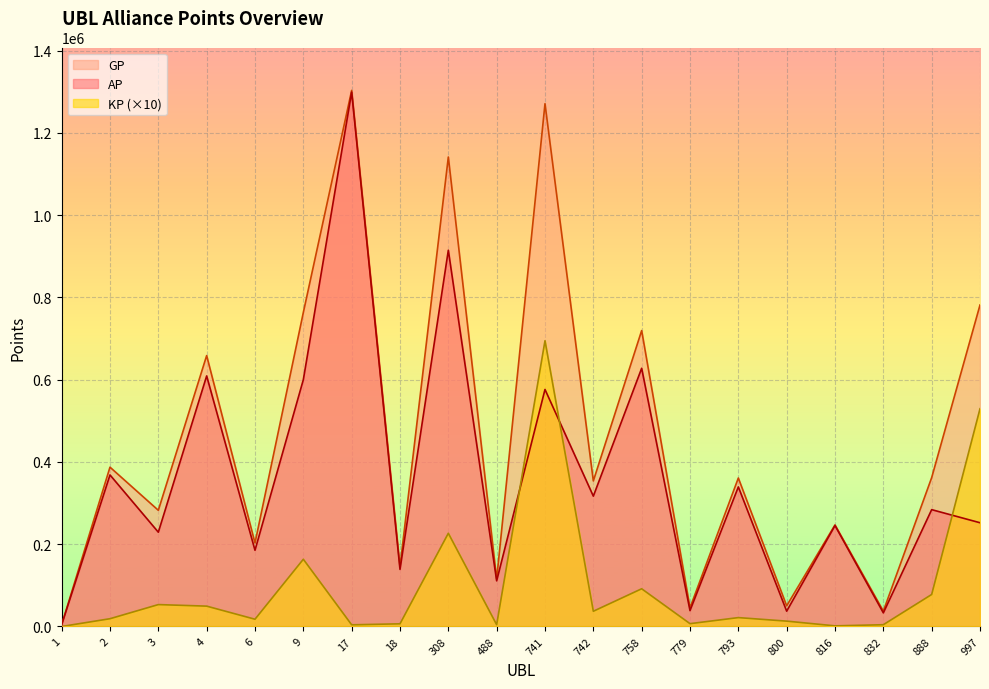

Reading left to right, extract all data points from this chart.

AP: 4306.0	368493.0	229265.0	609232.0	185320.0	600039.0	1299542.0	138805.0	914904.0	110994.0	576356.0	316904.0	627881.0	38587.0	339425.0	37226.0	245408.0	33088.0	284109.0	252256.0
GP: 4306.0	387379.0	282508.0	658710.0	202946.0	763528.0	1303582.0	145309.0	1141590.0	115269.0	1271228.0	353931.0	719575.0	45433.0	361007.0	50237.0	246943.0	37383.0	361919.0	781694.0
KP: 0.0	18885.5	53243.0	49477.8	17626.0	163489.2	4040.0	6504.0	226686.4	4275.0	694872.4	37027.0	91694.0	6846.0	21582.5	13011.8	1535.0	4294.5	77810.0	529437.8